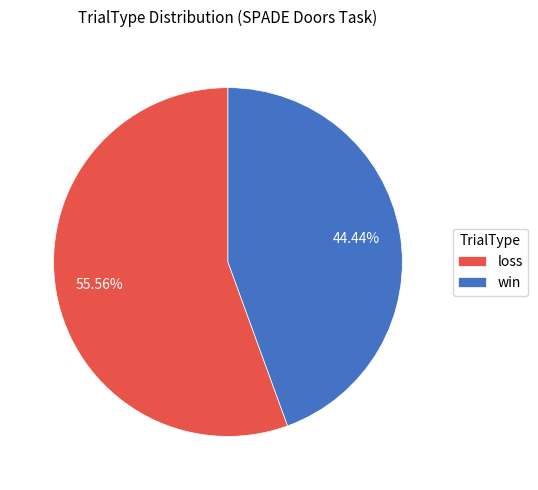

To the nearest percent, what is the average slice percentage?

50%